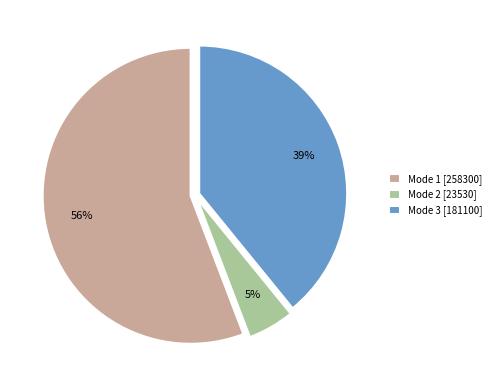

Do Mode 1 [258300] and Mode 2 [23530] together represent more than half of the pie?

Yes